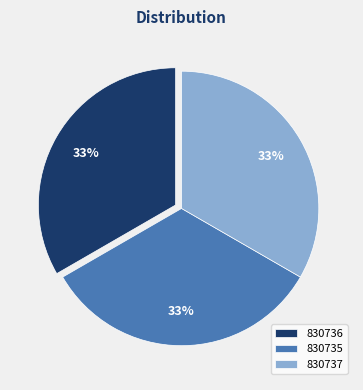

What is the ratio of the value at 830736 to the value at 830737?

1.0